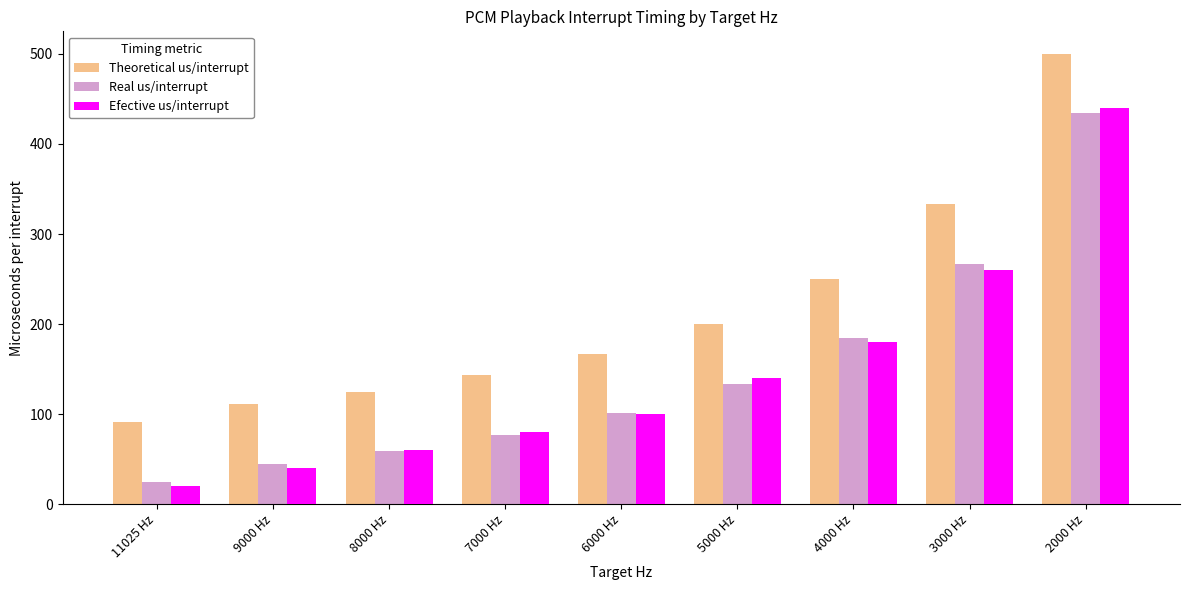

Is the value of Efective us/interrupt at 3000 Hz greater than the value of Theoretical us/interrupt at 11025 Hz?

Yes